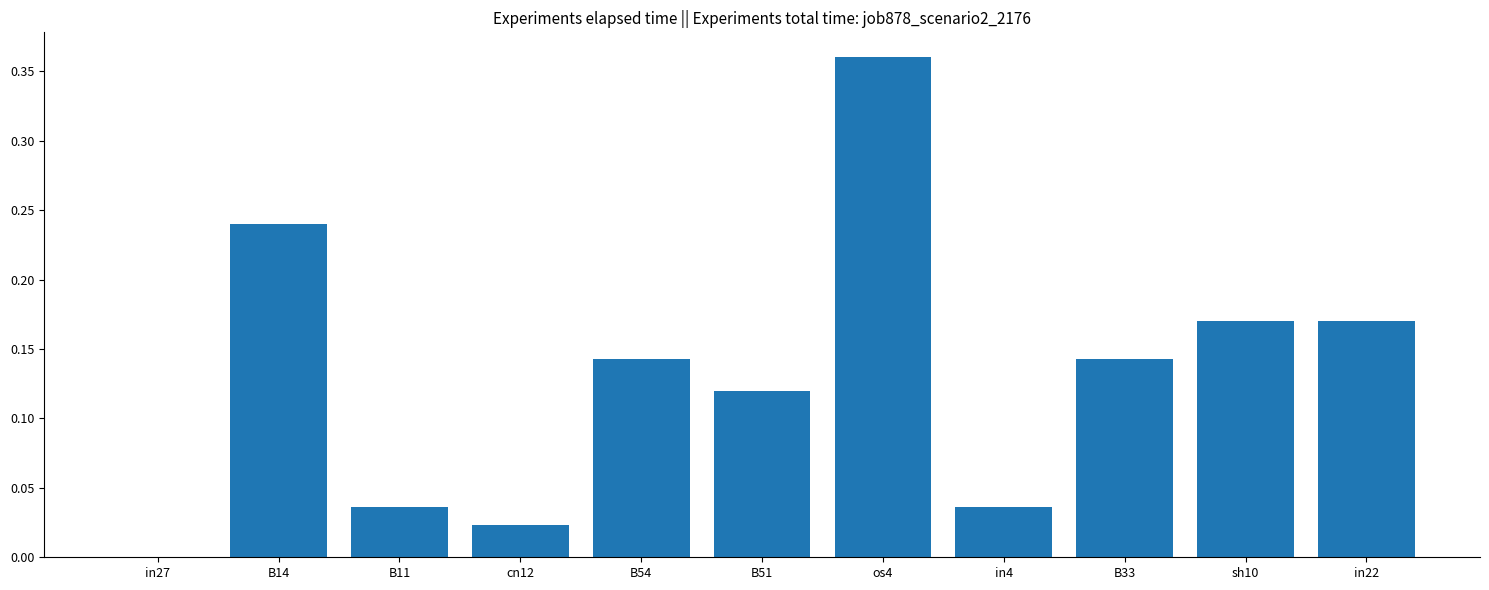

How many data points are above 0?

10